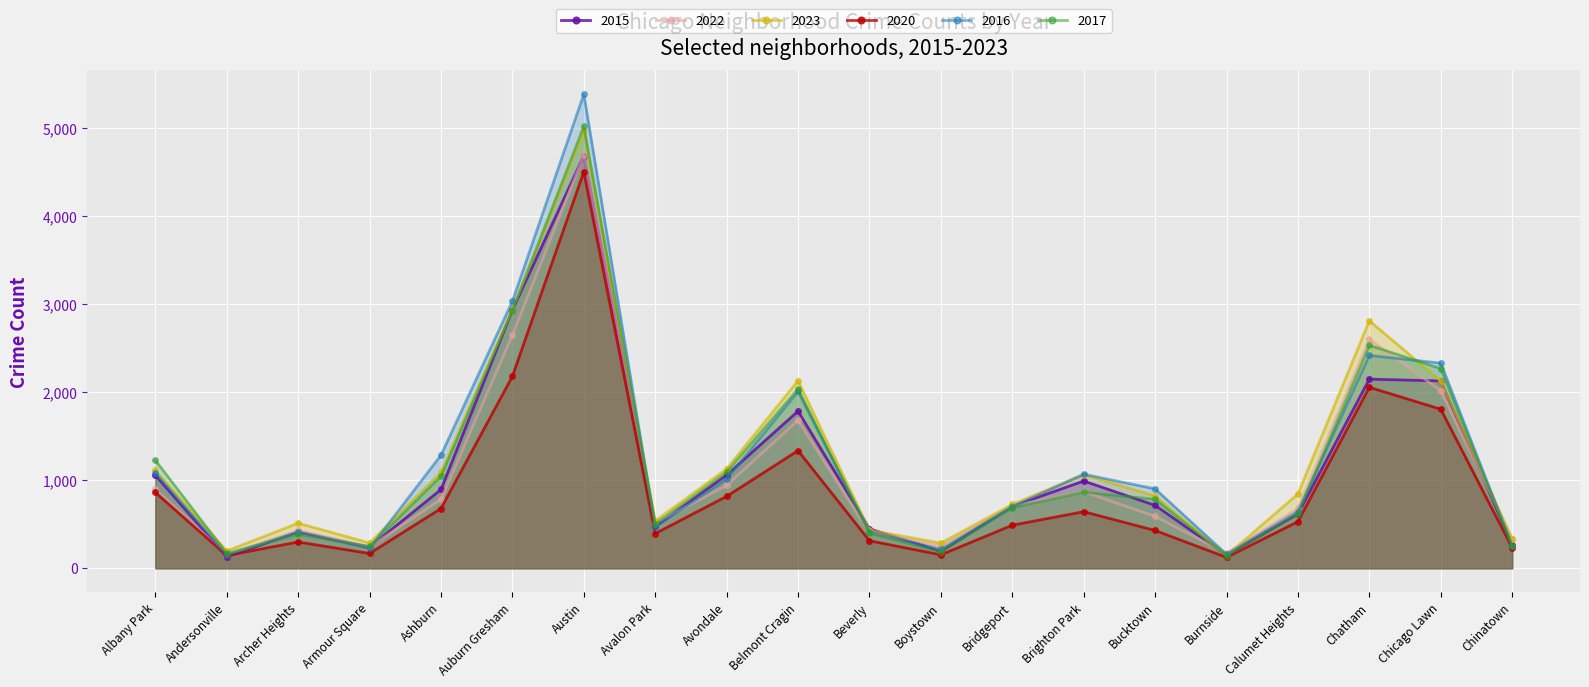

What is the spread (max minus min) of values at Austin?

881